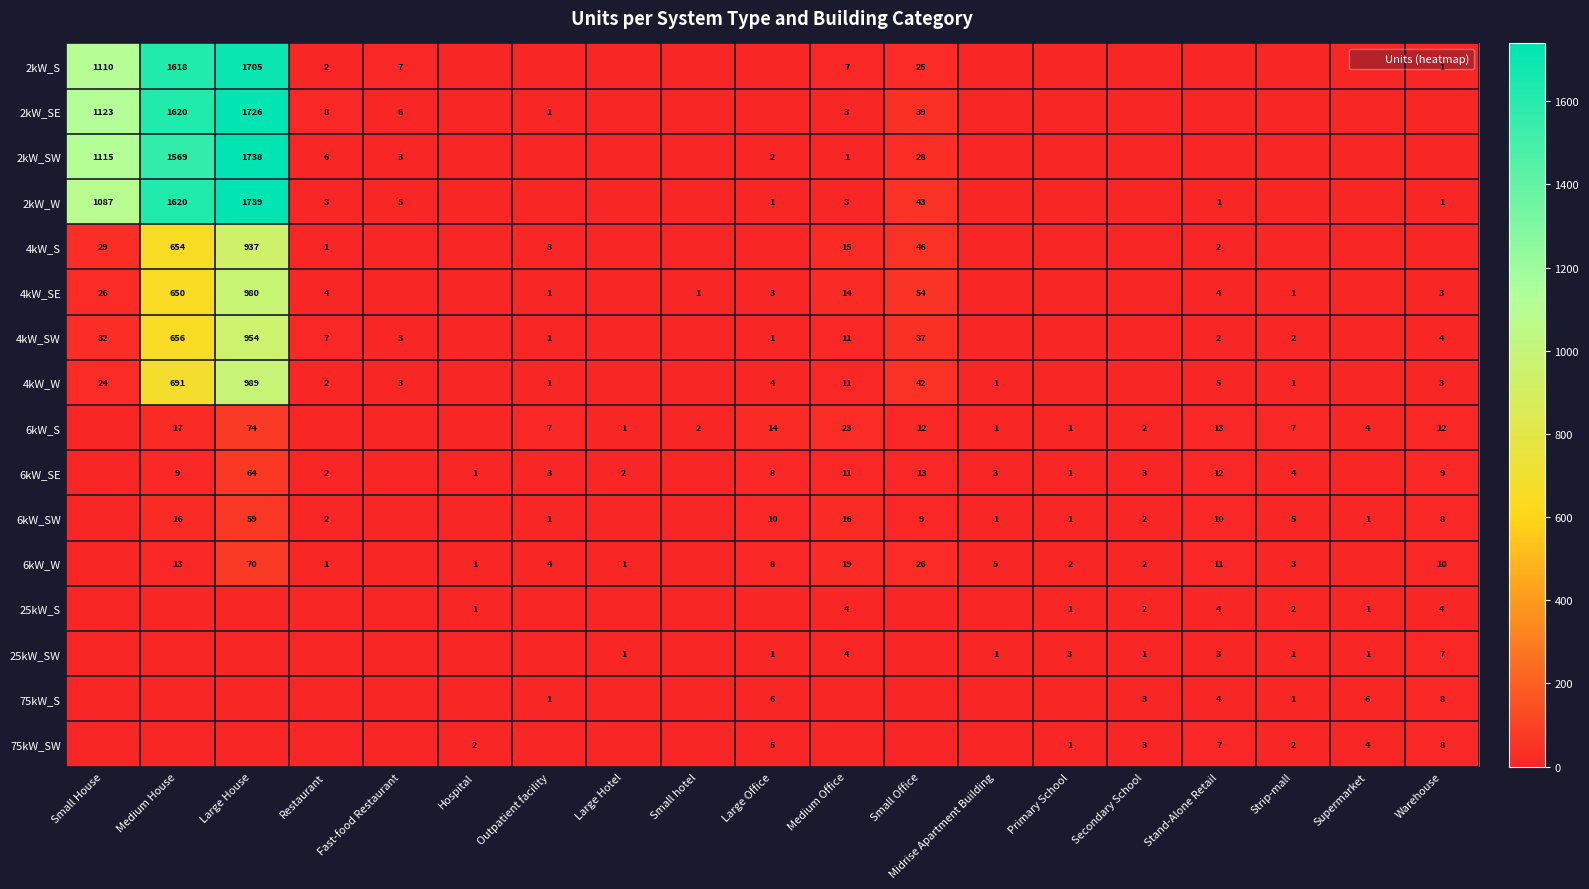

Is the value of 25kW_S at Primary School greater than the value of 4kW_SW at Primary School?

Yes